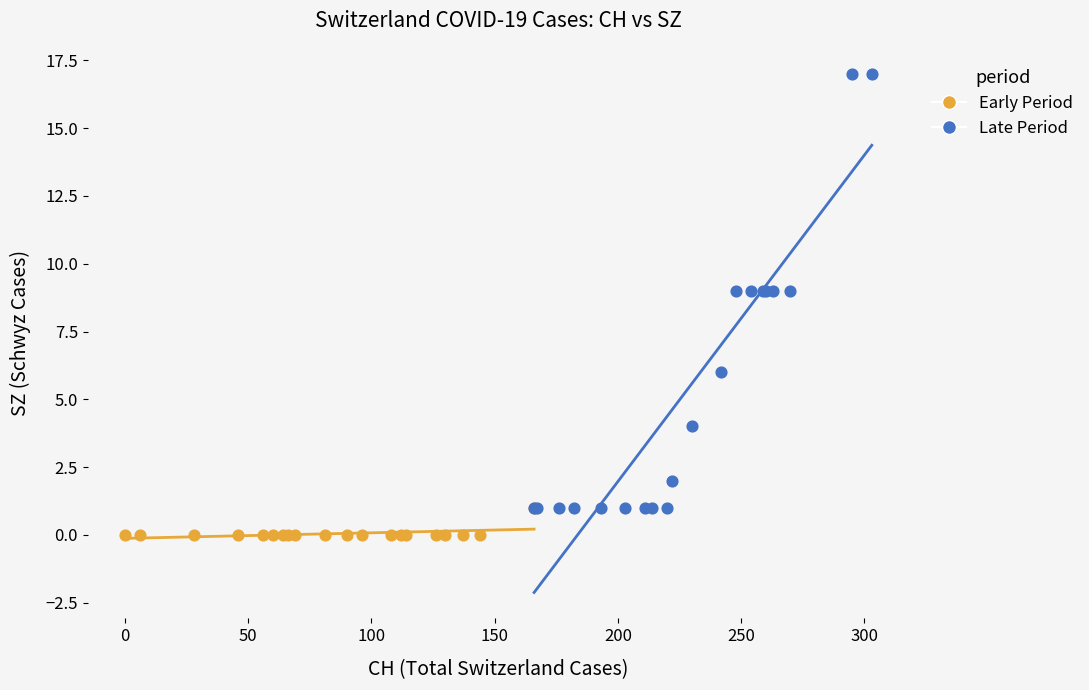

Which series reaches the maximum Y coordinate?

Late Period